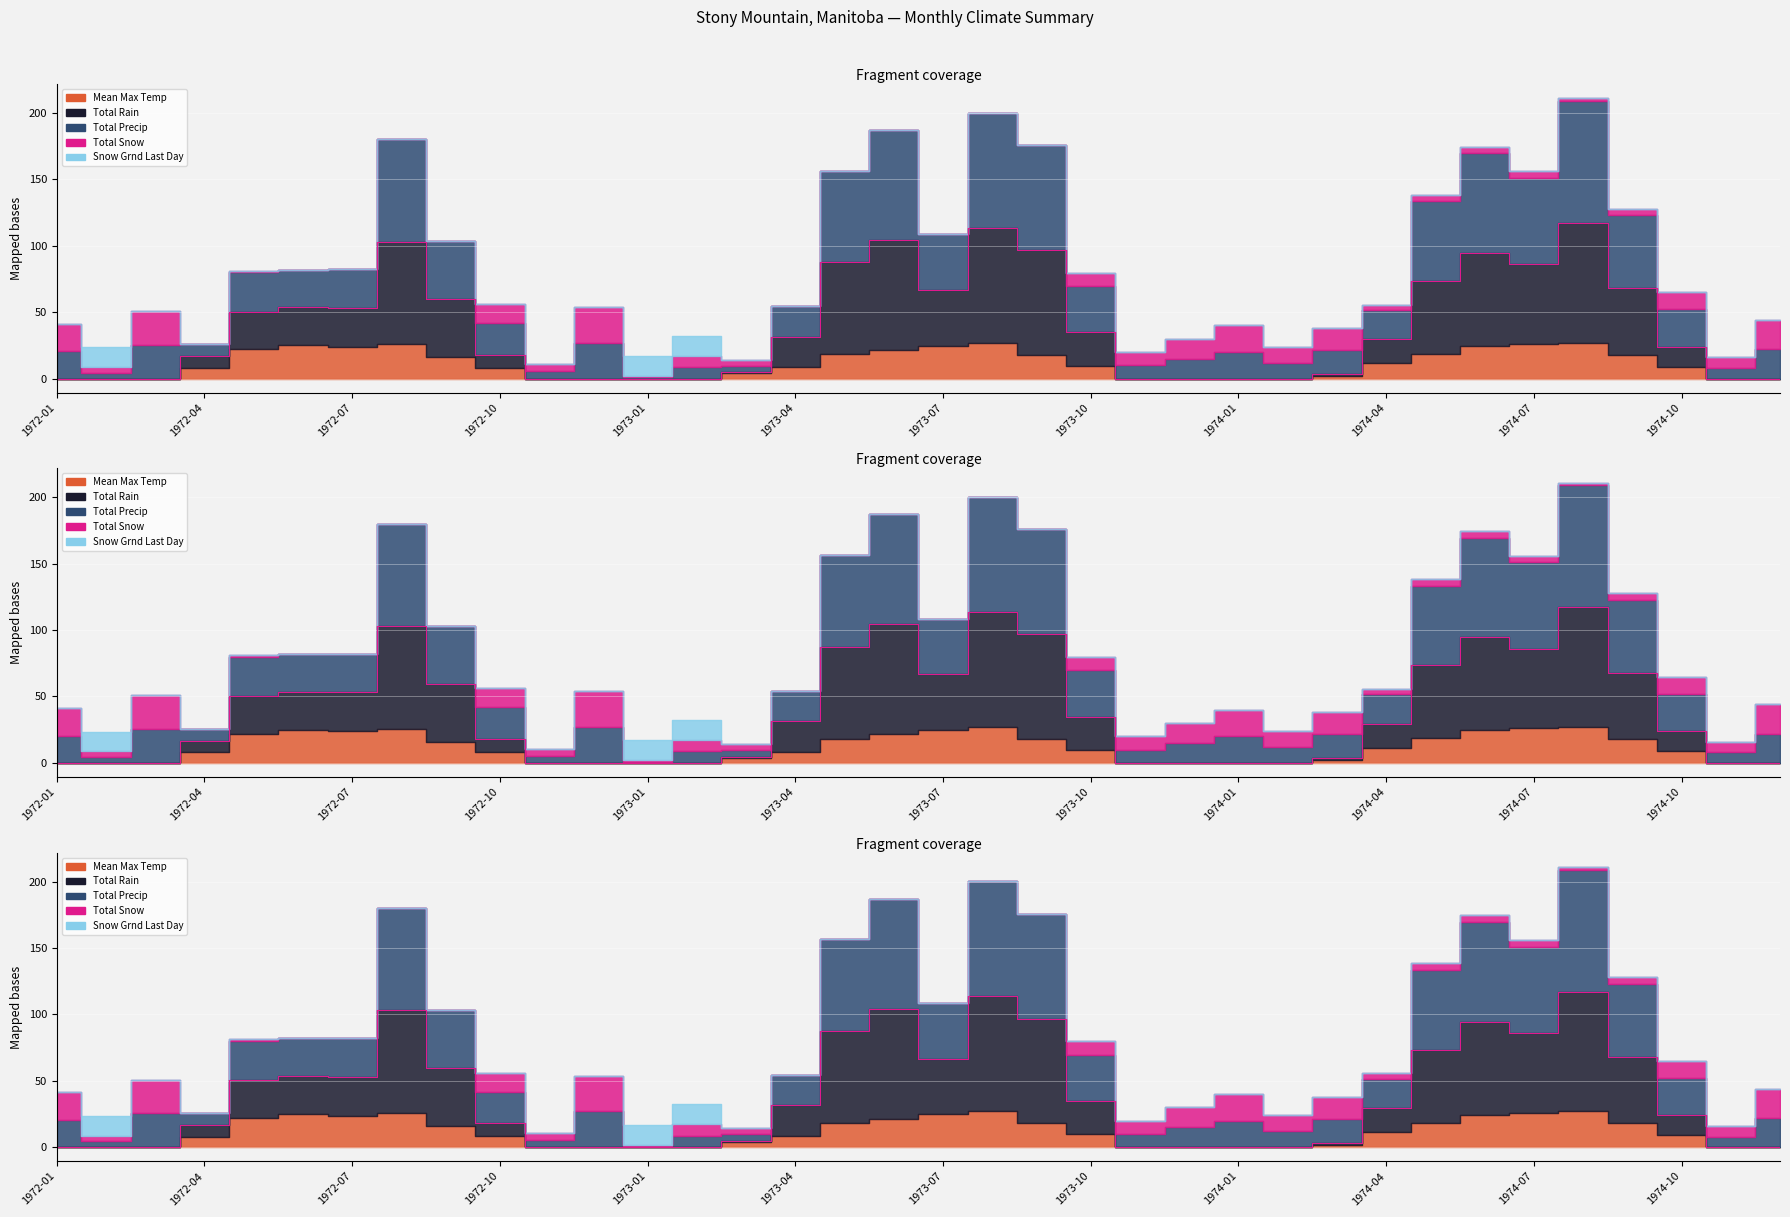

Rank the categories by Snow Grnd Last Day value from lowest to highest.

1972-01, 1972-03, 1972-04, 1972-05, 1972-06, 1972-07, 1972-08, 1972-09, 1972-10, 1972-11, 1972-12, 1973-03, 1973-04, 1973-05, 1973-06, 1973-07, 1973-08, 1973-09, 1973-10, 1973-11, 1973-12, 1974-01, 1974-02, 1974-03, 1974-04, 1974-05, 1974-06, 1974-07, 1974-08, 1974-09, 1974-10, 1974-11, 1974-12, 1972-02, 1973-01, 1973-02